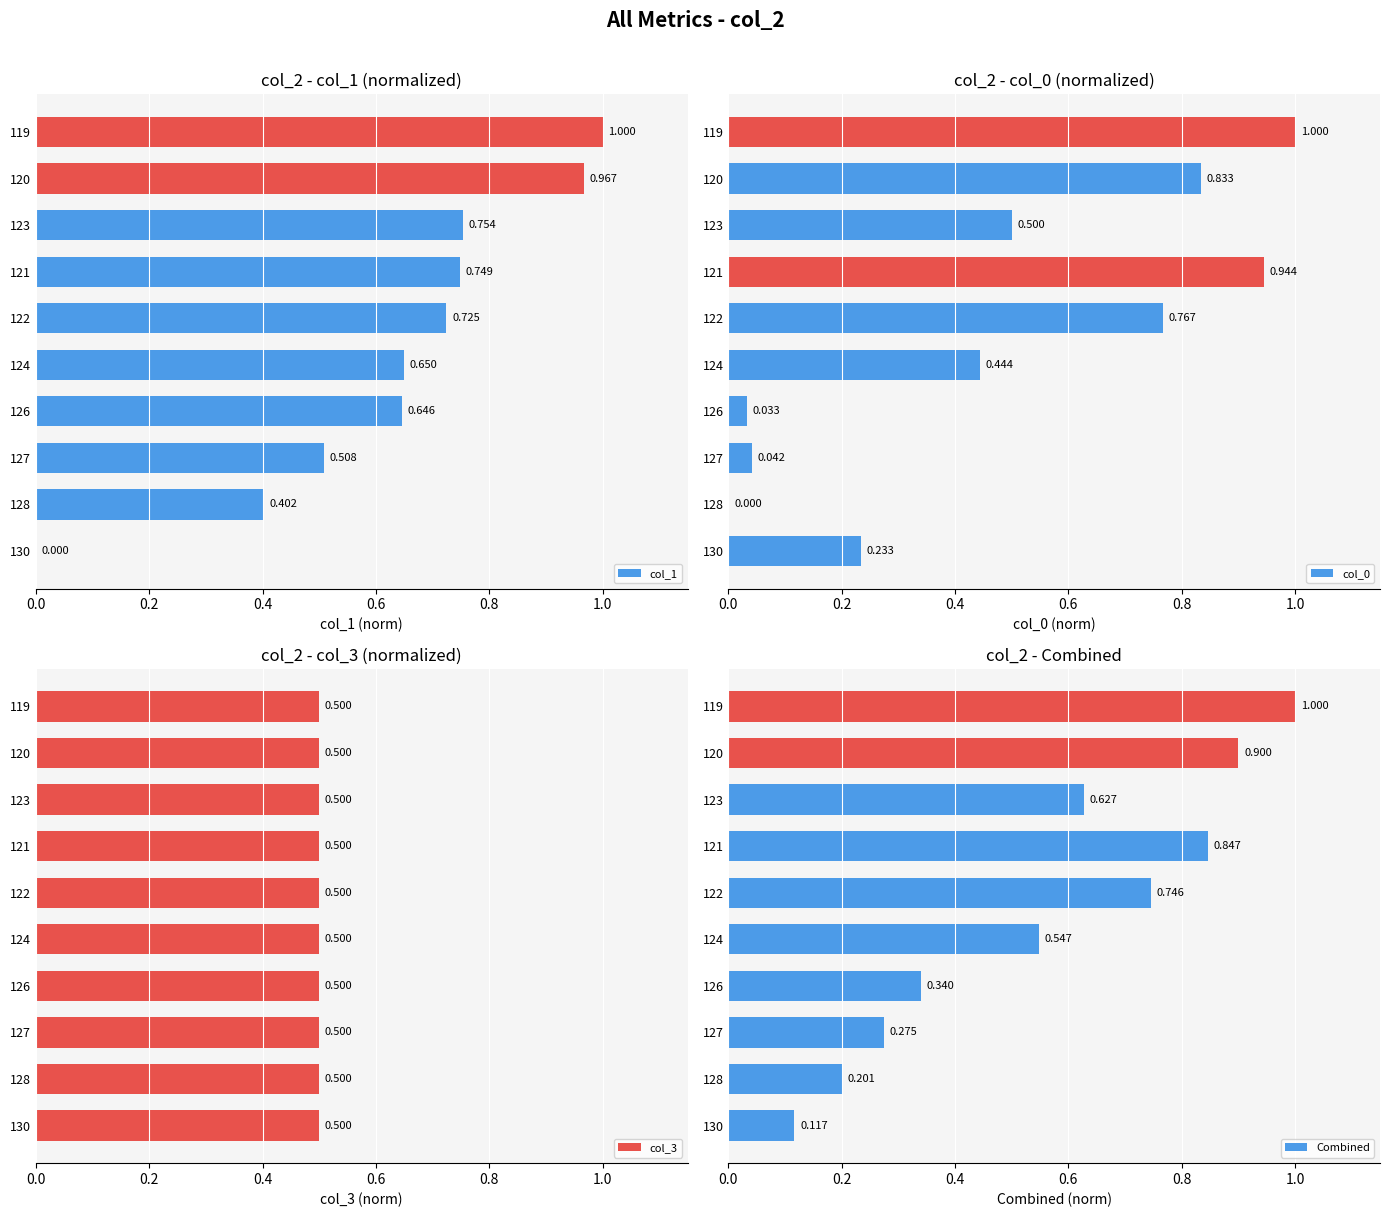

What is the sum of the Combined values at 127 and 130?

0.4